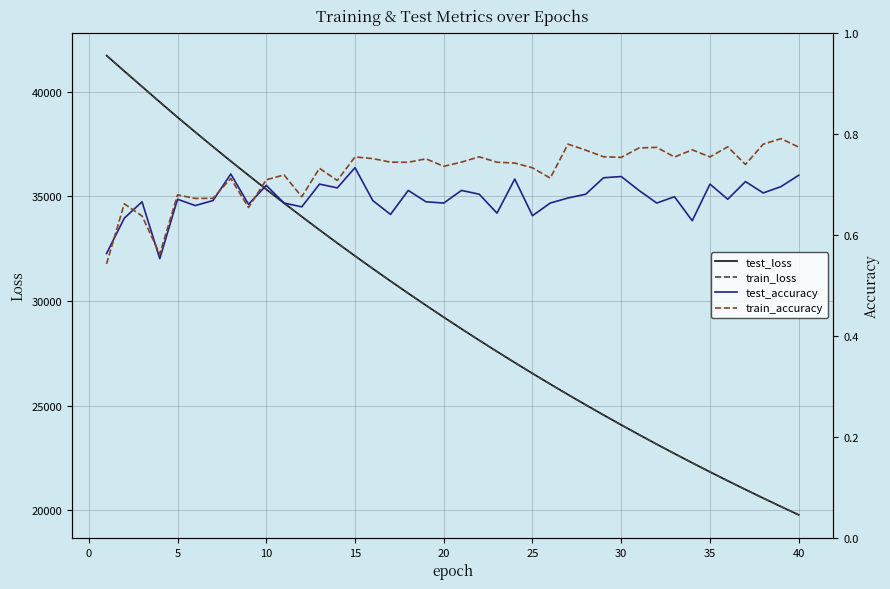

What is the minimum value for test_loss?

19788.7